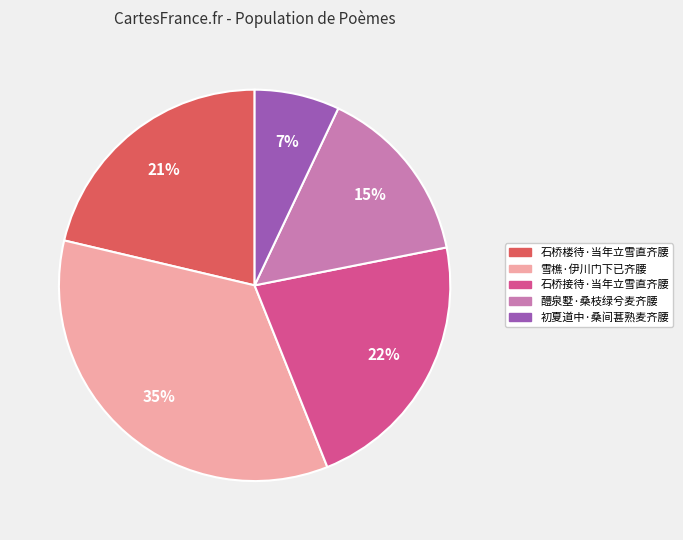

To the nearest percent, what percentage of the pie is 醴泉墅·桑枝绿兮麦齐腰?

15%